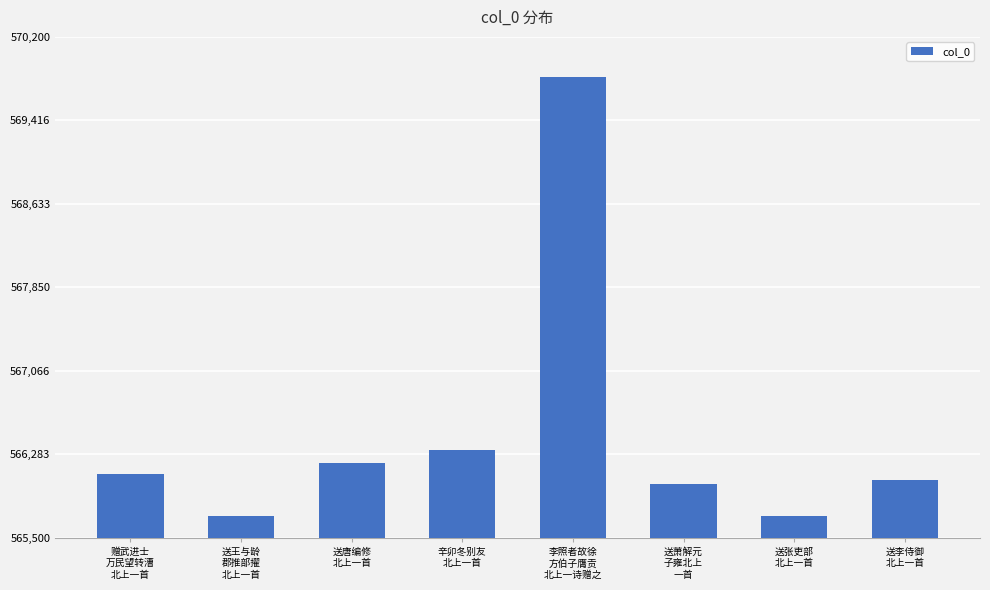

What is the value of the 1st bar from the left?

566096